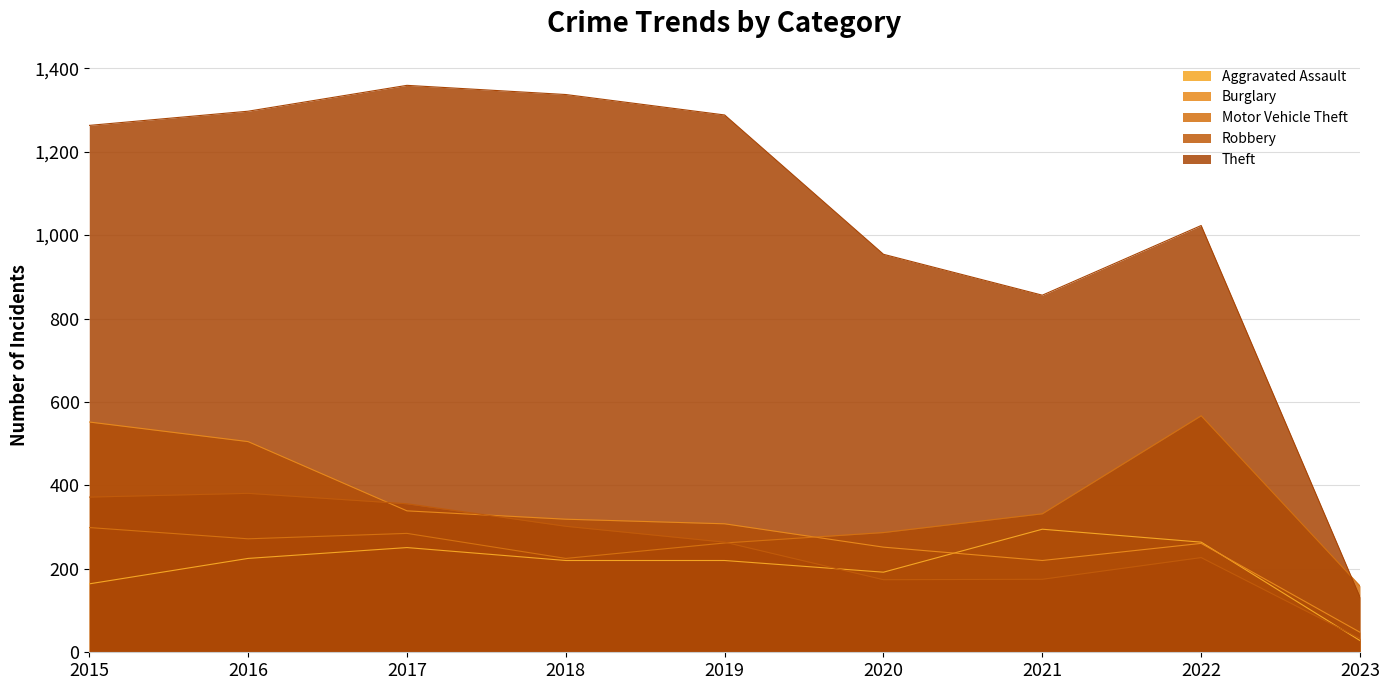

What is the average value of the Burglary series?

312